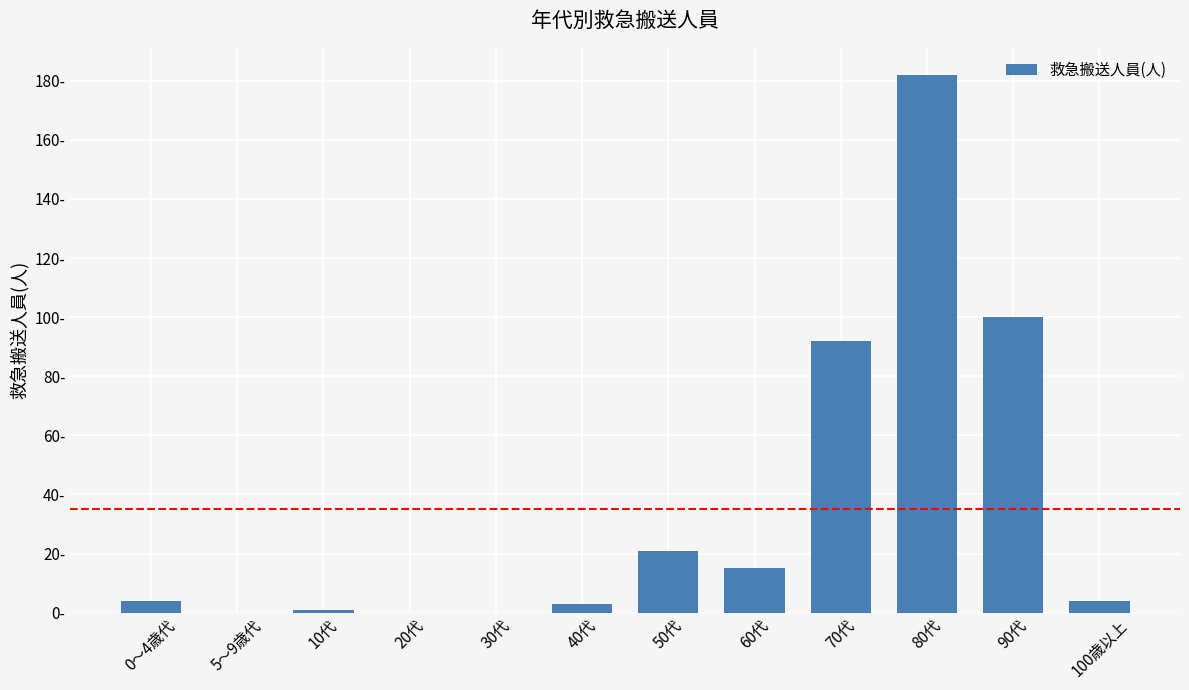

Rank the categories by value from highest to lowest.

80代, 90代, 70代, 50代, 60代, 0～4歳代, 100歳以上, 40代, 10代, 5～9歳代, 20代, 30代